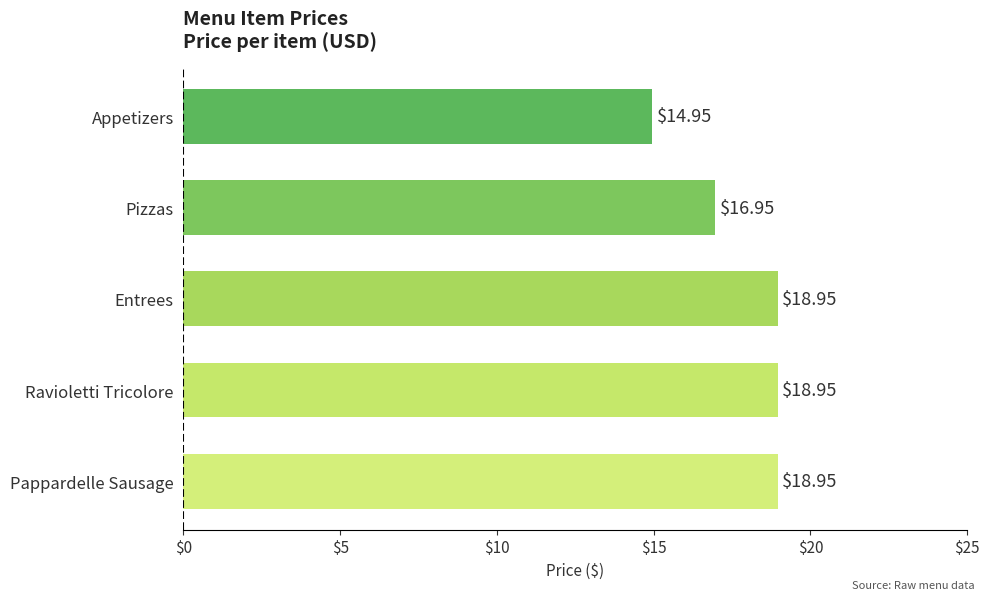

What is the label of the 4th bar from the top?

Ravioletti Tricolore